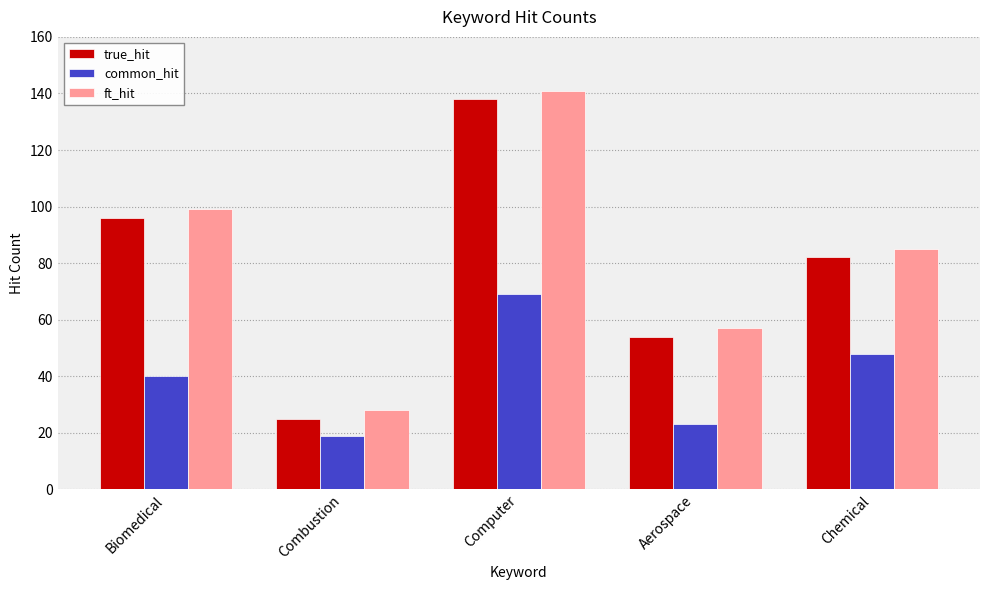

At which category is the sum across all series the highest?

Computer